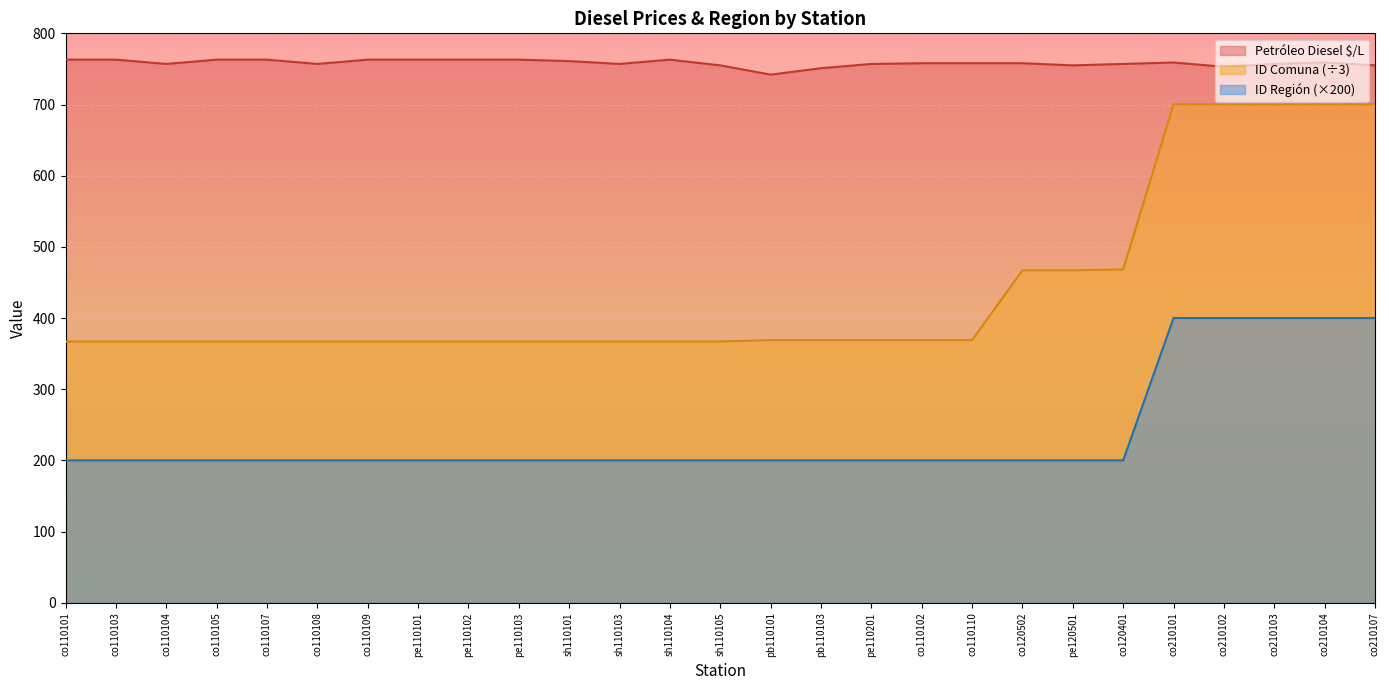

Reading left to right, extract all data points from this chart.

Petróleo Diesel $/L: co110101=763.0	co110103=763.0	co110104=757.0	co110105=763.0	co110107=763.0	co110108=757.0	co110109=763.0	pe110101=763.0	pe110102=763.0	pe110103=763.0	sh110101=761.0	sh110103=757.0	sh110104=763.0	sh110105=755.0	pb110101=742.0	pb110103=751.0	pe110201=757.0	co110102=758.0	co110110=758.0	co120502=758.0	pe120501=755.0	co120401=757.0	co210101=759.0	co210102=753.0	co210103=757.0	co210104=759.0	co210107=755.0
ID Comuna: co110101=367.0	co110103=367.0	co110104=367.0	co110105=367.0	co110107=367.0	co110108=367.0	co110109=367.0	pe110101=367.0	pe110102=367.0	pe110103=367.0	sh110101=367.0	sh110103=367.0	sh110104=367.0	sh110105=367.0	pb110101=369.0	pb110103=369.0	pe110201=369.0	co110102=369.0	co110110=369.0	co120502=467.0	pe120501=467.0	co120401=468.3	co210101=700.3	co210102=700.3	co210103=700.3	co210104=700.3	co210107=700.3
ID Región: co110101=200.0	co110103=200.0	co110104=200.0	co110105=200.0	co110107=200.0	co110108=200.0	co110109=200.0	pe110101=200.0	pe110102=200.0	pe110103=200.0	sh110101=200.0	sh110103=200.0	sh110104=200.0	sh110105=200.0	pb110101=200.0	pb110103=200.0	pe110201=200.0	co110102=200.0	co110110=200.0	co120502=200.0	pe120501=200.0	co120401=200.0	co210101=400.0	co210102=400.0	co210103=400.0	co210104=400.0	co210107=400.0